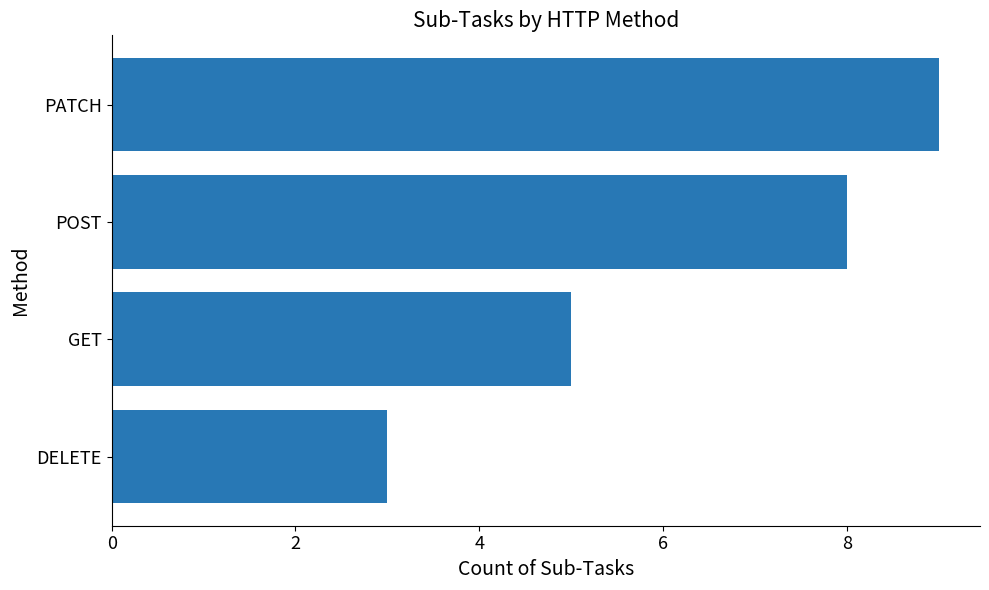

How many distinct data groups are displayed?

1